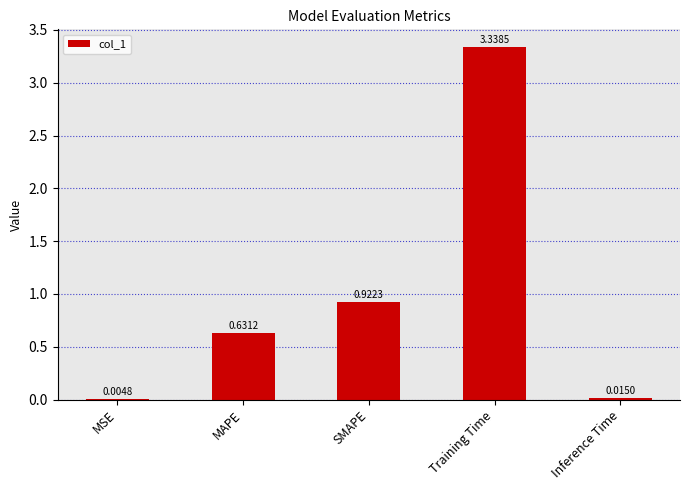

Are the bars grouped side by side (vs. stacked)?

No